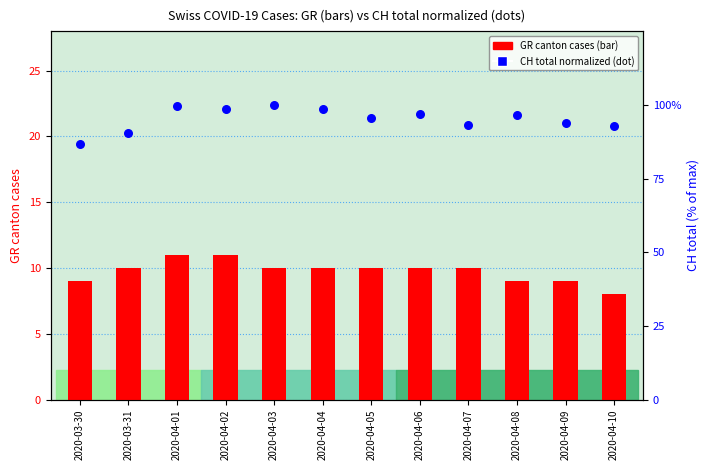

At which category is the sum across all series the highest?

2020-04-01